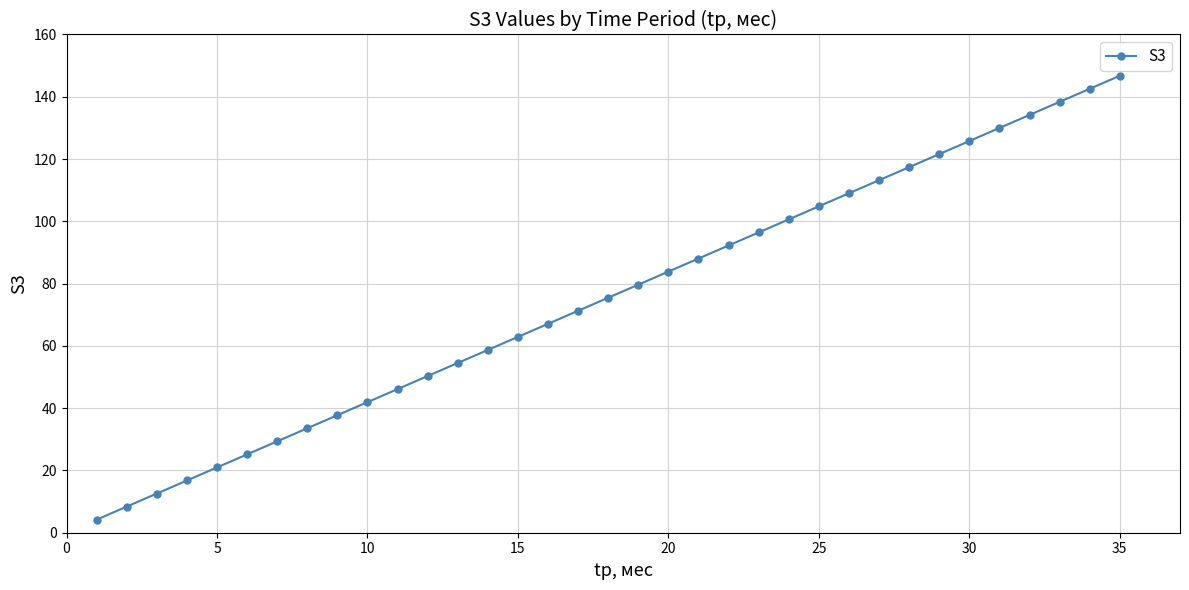

How many series are shown in this chart?

1